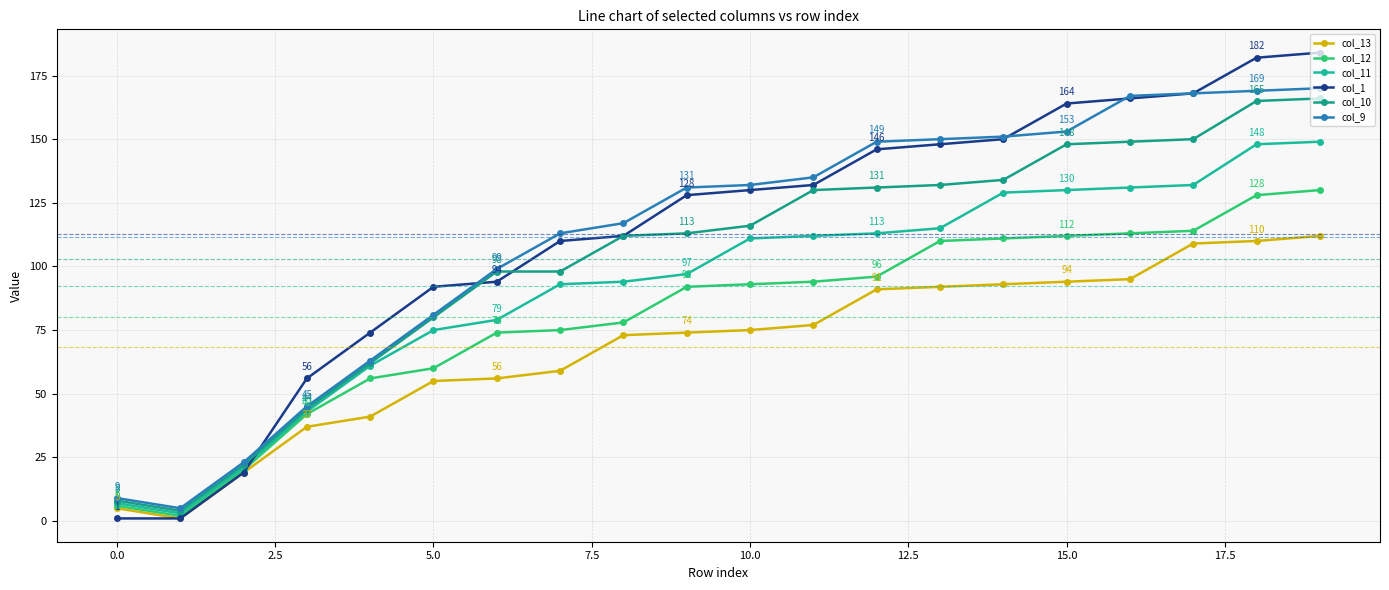

True or false: col_11 and col_12 intersect in this chart.

False